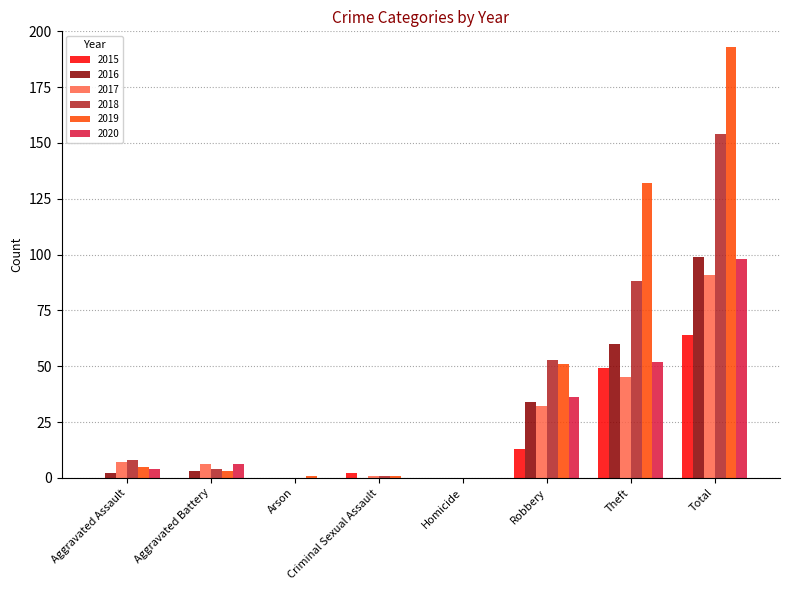

Which label corresponds to the largest value in the chart?

Total